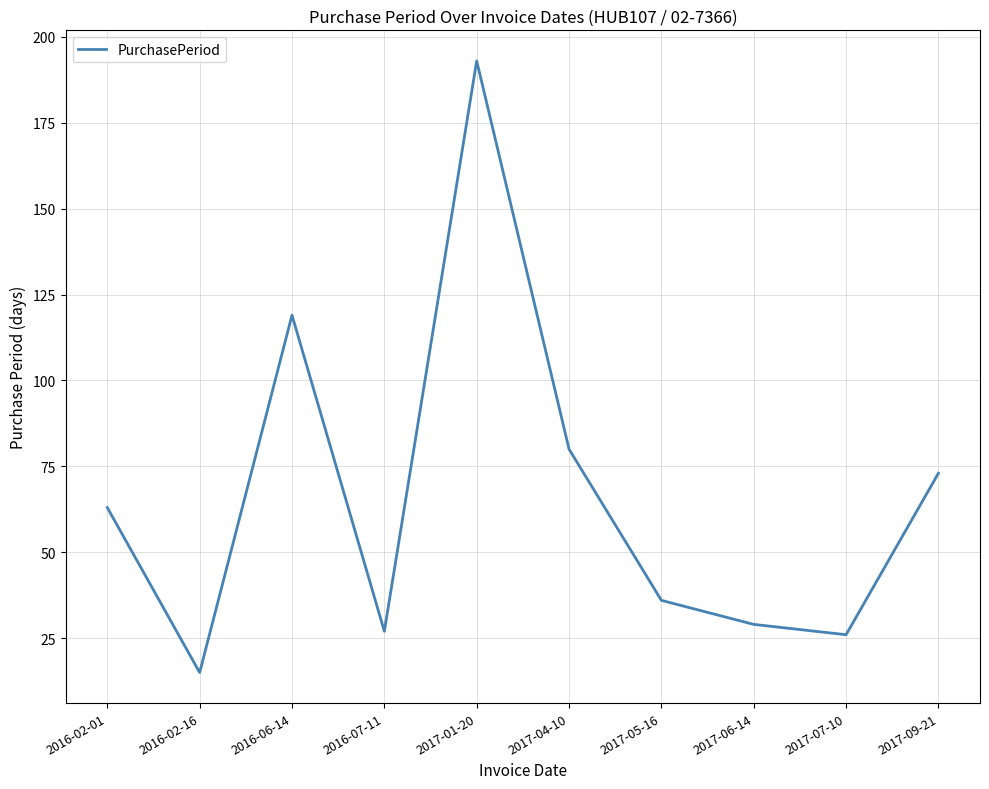

At which category does the data reach its first local valley?

2016-02-16